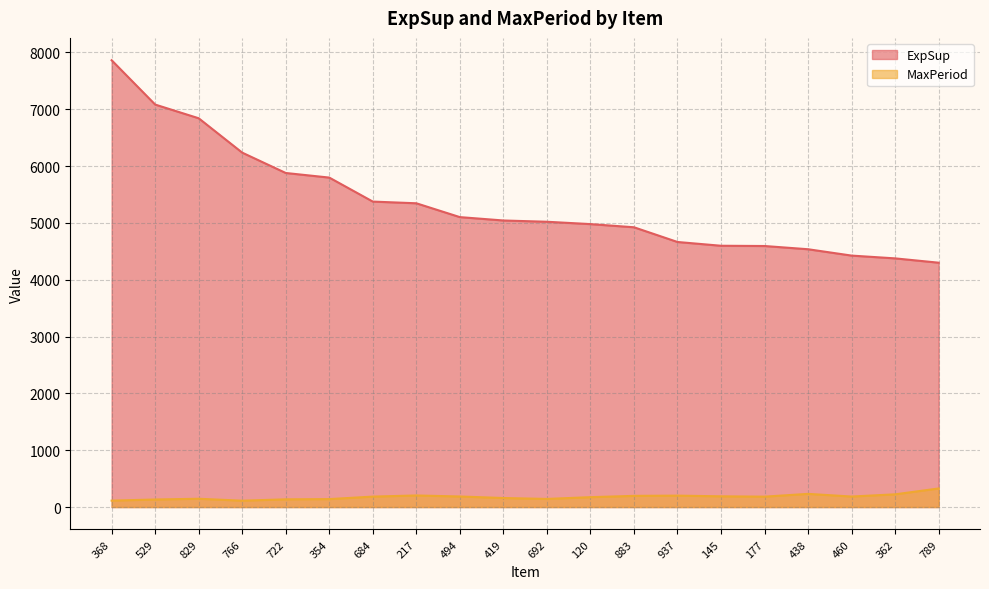

What is the minimum value shown in the chart?

112.0